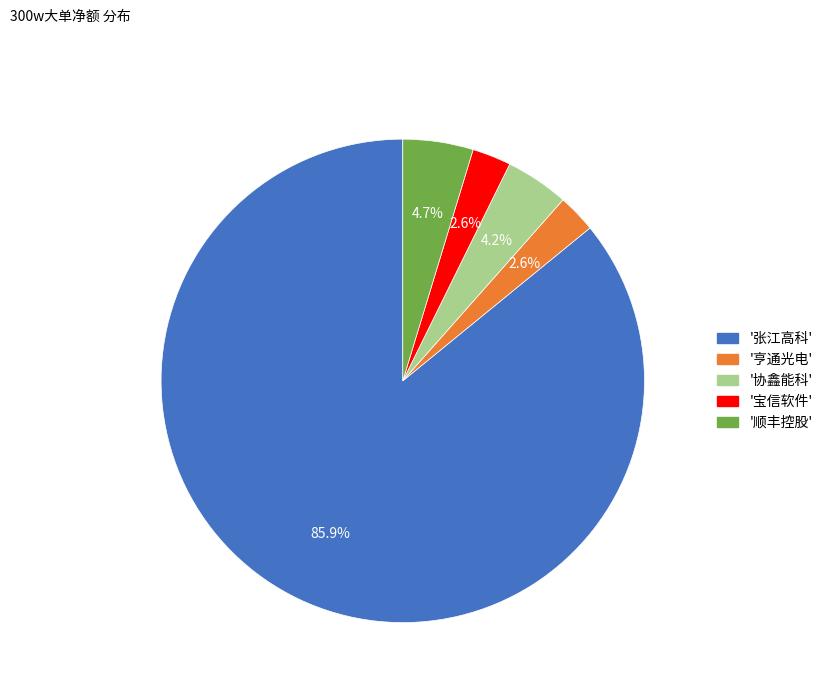

Count the number of slices in the pie.

5